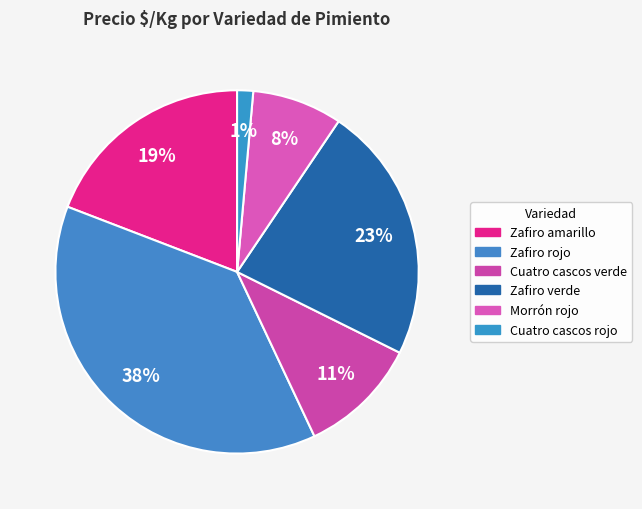

Count the number of slices in the pie.

6